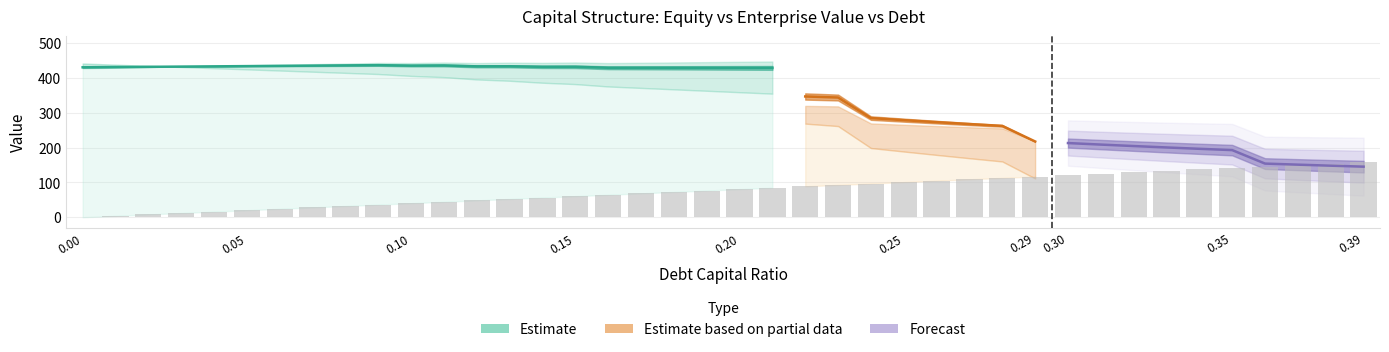

Reading left to right, transcribe all the data shown in this chart.

debt_capital: 0.0	0.0	0.0	0.0	0.0	0.1	0.1	0.1	0.1	0.1	0.1	0.1	0.1	0.1	0.1	0.1	0.2	0.2	0.2	0.2	0.2	0.2	0.2	0.2	0.2	0.2	0.3	0.3	0.3	0.3	0.3	0.3	0.3	0.3	0.3	0.3	0.4	0.4	0.4	0.4
enterprise_value: 430.6	431.2	431.9	432.6	433.3	434.0	434.7	435.4	436.1	436.7	435.4	435.9	433.3	433.5	431.9	432.0	429.2	429.2	429.1	429.0	428.9	428.8	346.8	343.8	284.8	278.8	273.1	267.6	262.3	217.6	213.0	208.7	204.5	200.4	196.5	192.8	154.1	151.0	148.1	145.3
equity_value: 441.5	438.1	434.8	431.4	428.1	424.7	421.4	418.0	414.7	411.3	405.9	402.4	395.8	392.0	386.3	382.4	375.6	371.5	367.3	363.2	359.1	355.0	268.9	261.9	198.8	188.8	179.1	169.6	160.3	111.5	102.9	94.5	86.2	78.2	70.2	62.5	19.7	12.6	5.7	-1.2
debt: 0.0	4.0	8.1	12.1	16.1	20.2	24.2	28.2	32.3	36.3	40.4	44.4	48.4	52.5	56.5	60.5	64.6	68.6	72.6	76.7	80.7	84.7	88.8	92.8	96.8	100.9	104.9	108.9	113.0	117.0	121.0	125.1	129.1	133.2	137.2	141.2	145.3	149.3	153.3	157.4